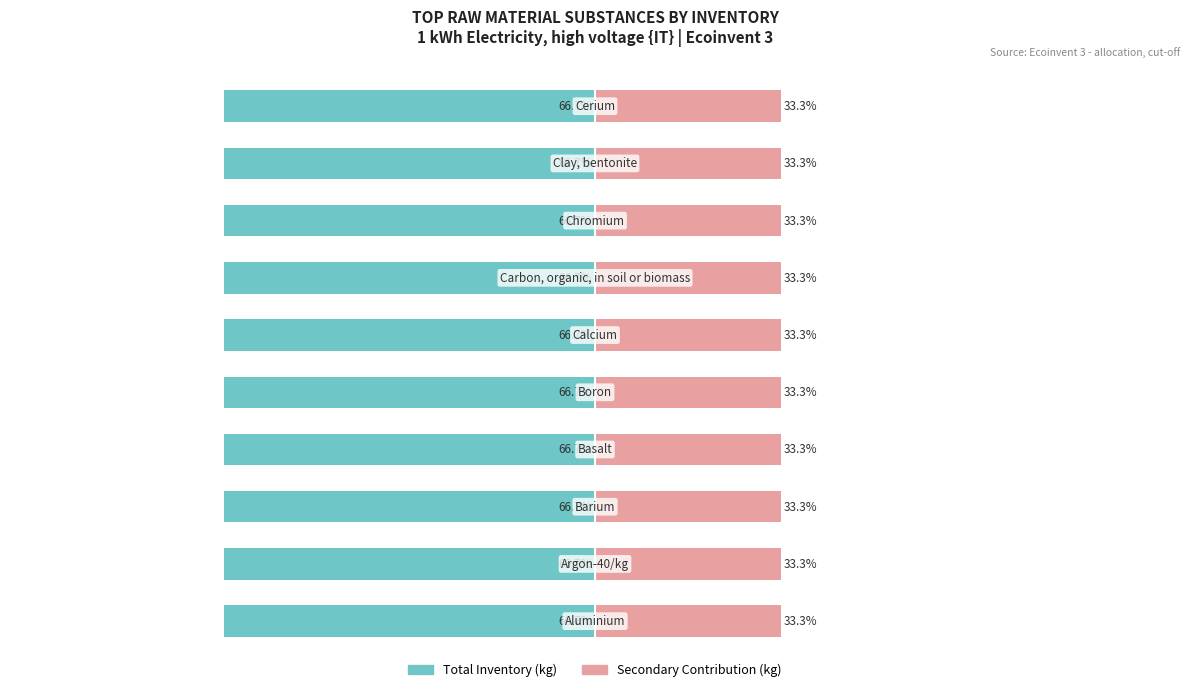

Which series has the widest spread of values?

Total Inventory (kg)